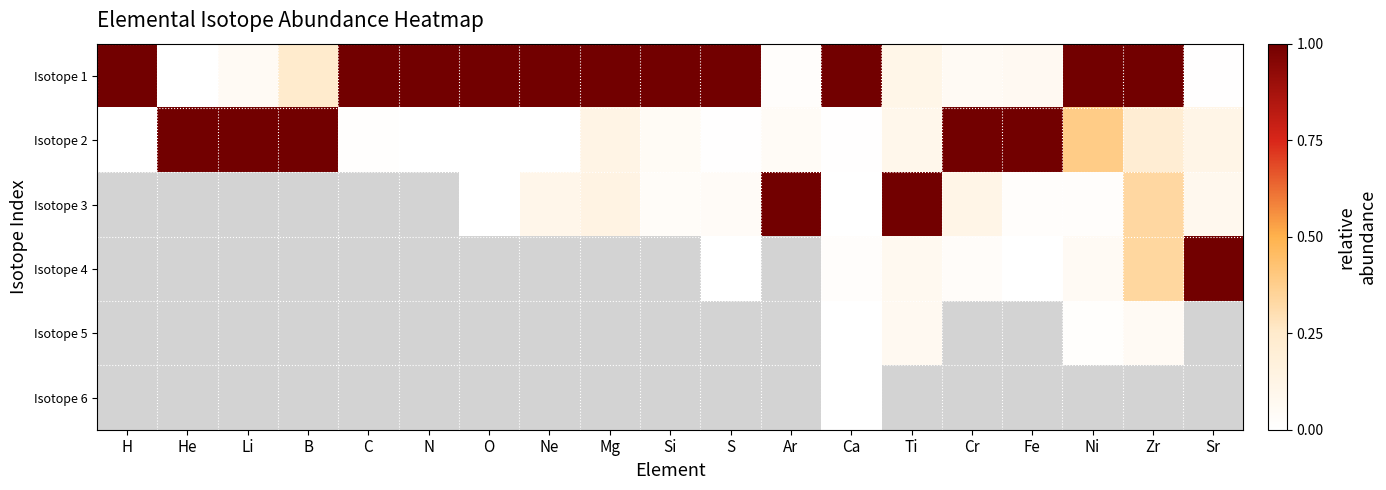

At how many categories does at least one series exceed 0?

19